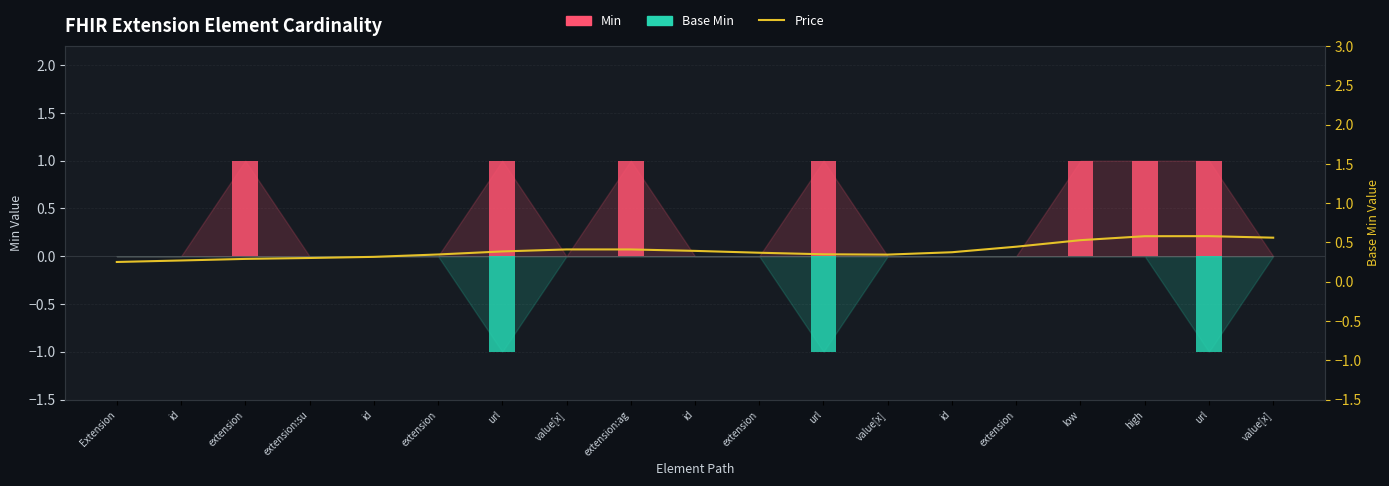

List the labels in order of Base Min value, smallest first.

url, url, url, Extension, id, extension, extension:su, id, extension, value[x], extension:ag, id, extension, value[x], id, extension, low, high, value[x]